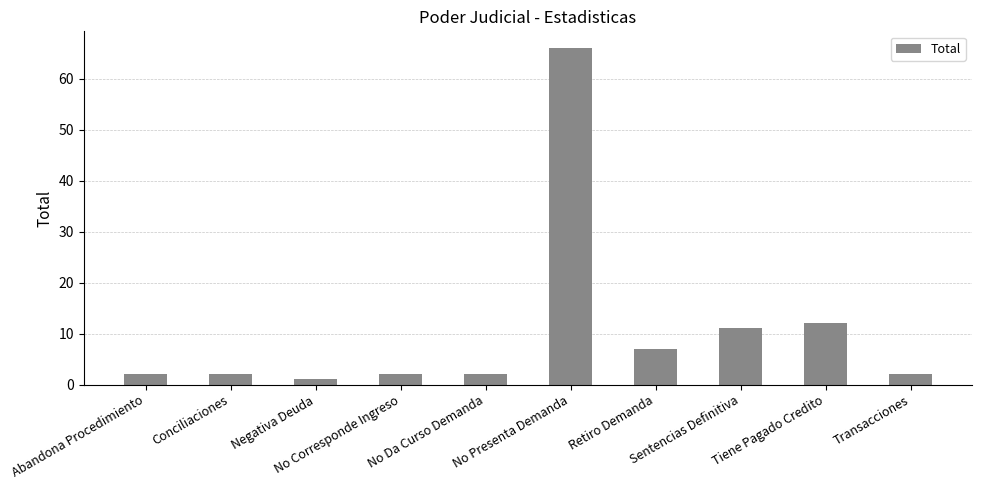

Approximately how many times larger is the value at Abandona Procedimiento compared to Transacciones?

1.0